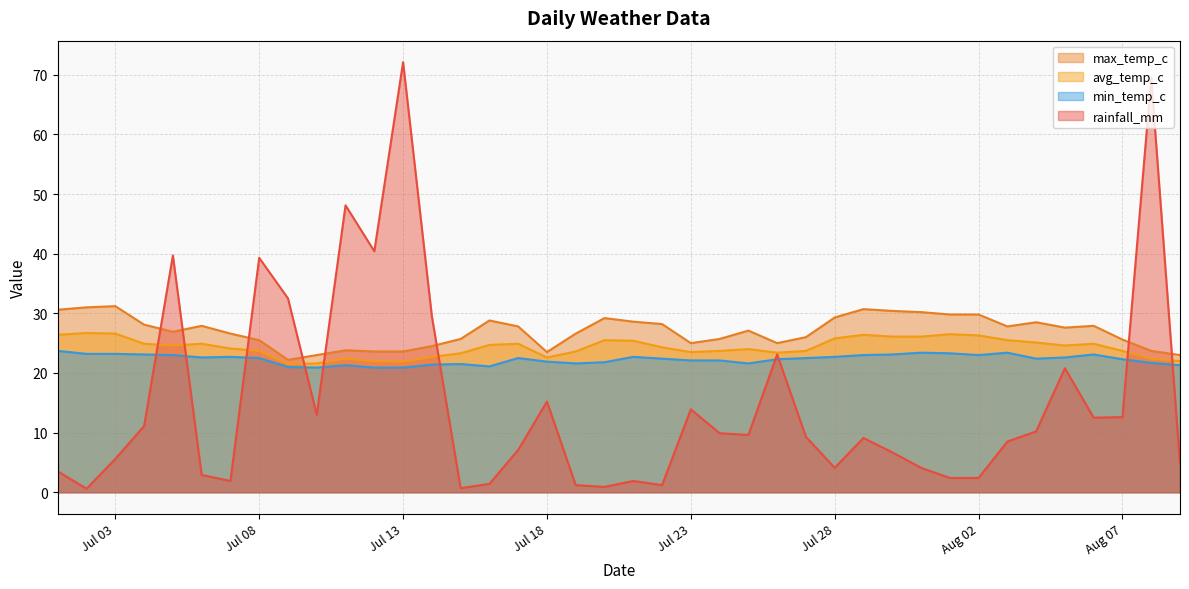

What is the smallest value displayed?

0.6